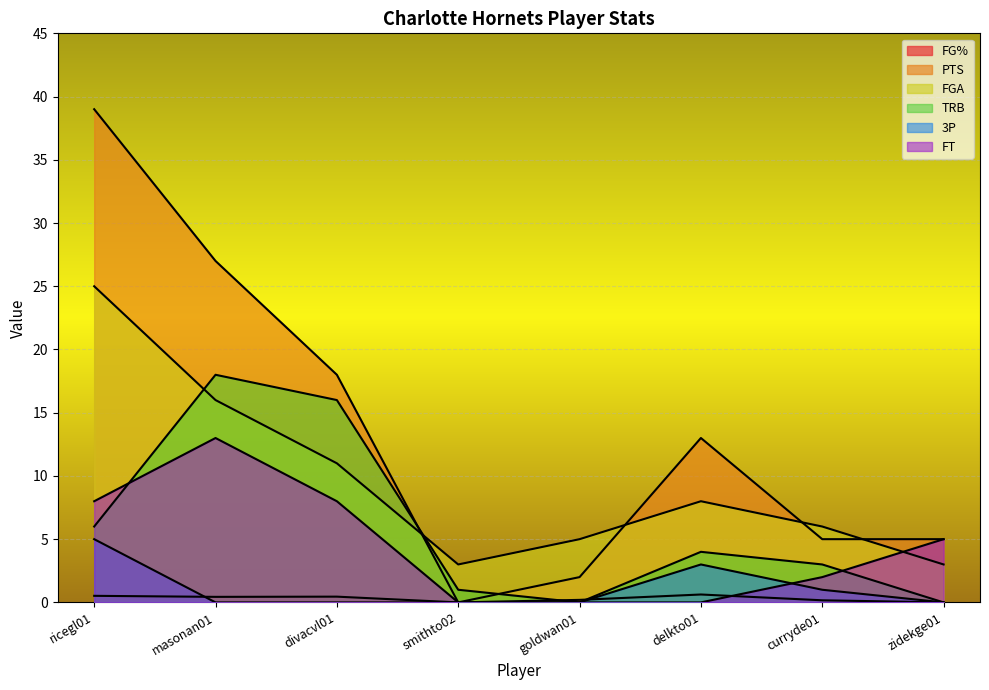

What is the difference between the maximum and minimum values in the FG% series?

0.6